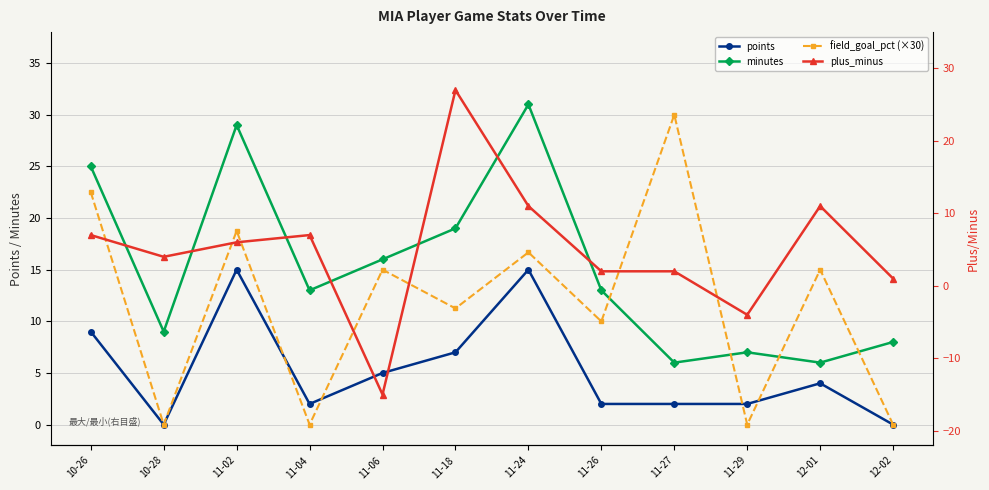

At which category is the sum across all series the highest?

11-24